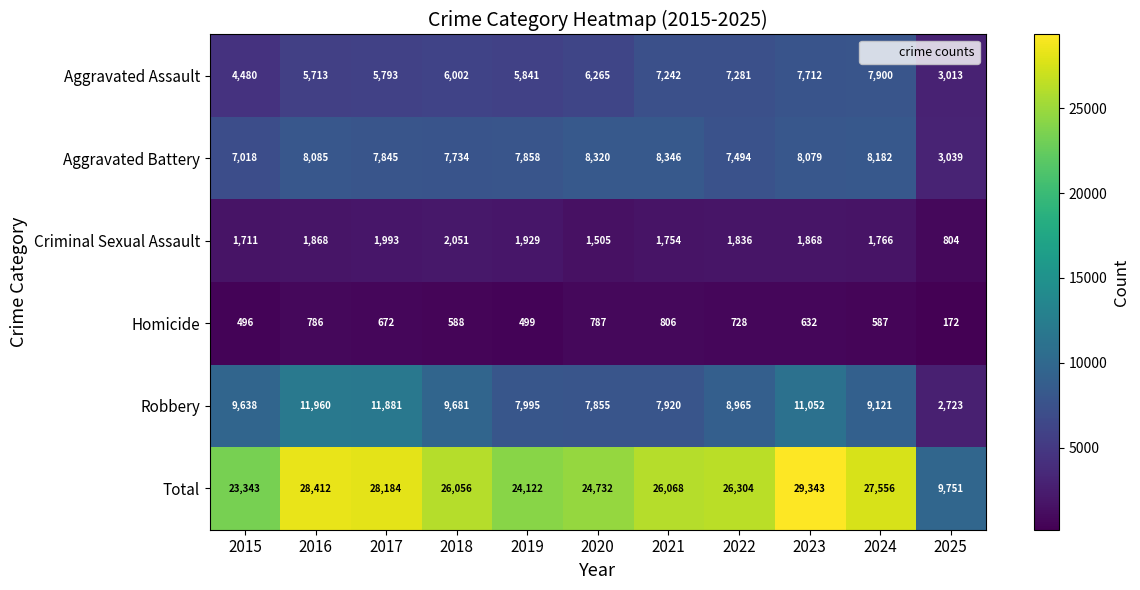

How many series are shown in this chart?

6